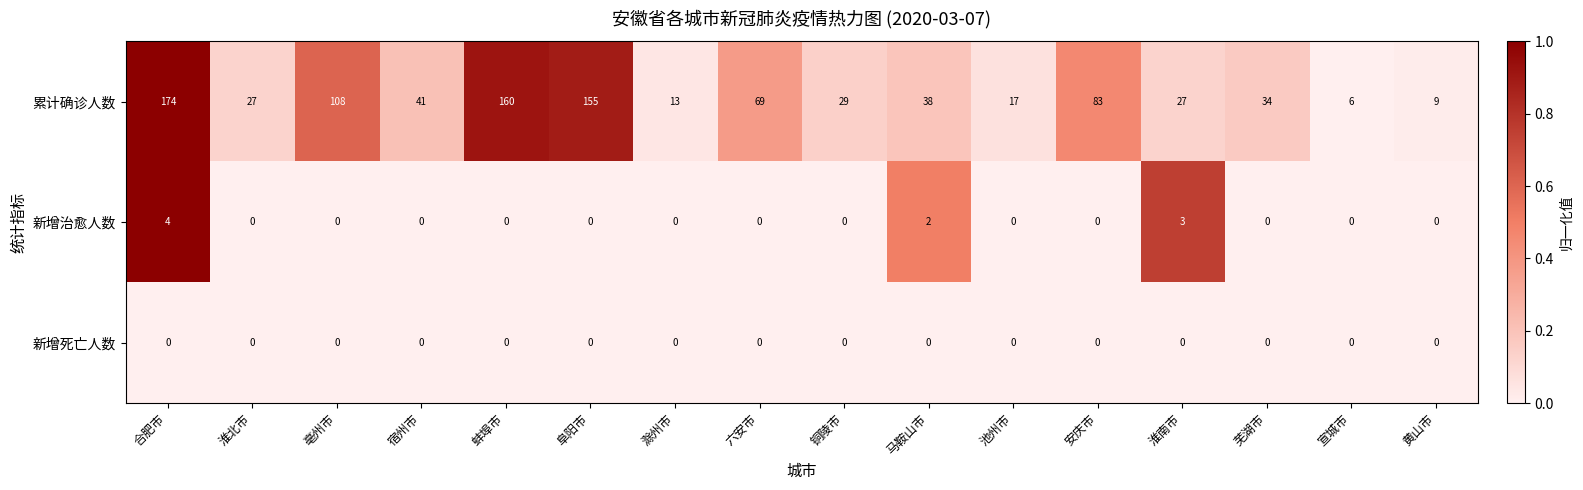

True or false: 累计确诊人数 has a value of 62 at 马鞍山市.

False